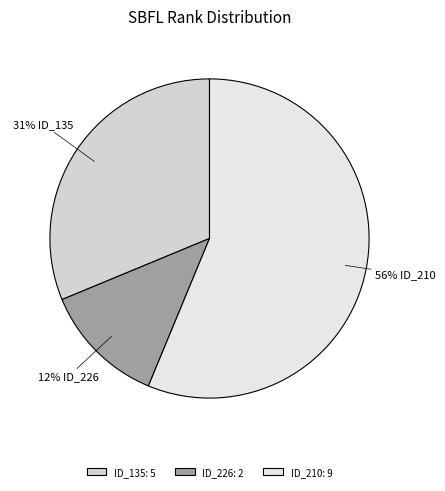

Rank the categories by value from highest to lowest.

ID_210: 9, ID_135: 5, ID_226: 2